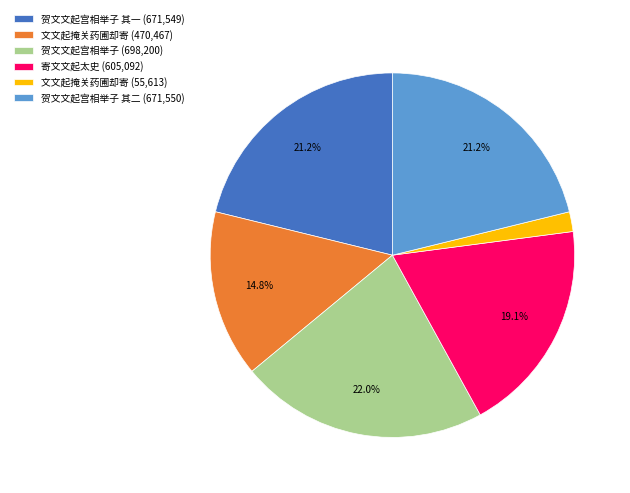

Which category has the biggest portion of the pie?

贺文文起宫相举子 (698,200)